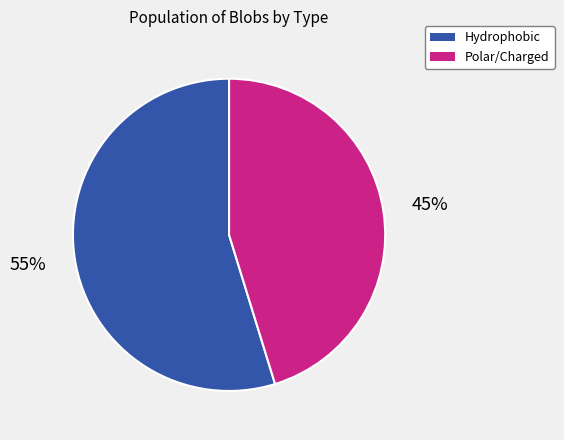

Does any single category account for the majority?

Yes